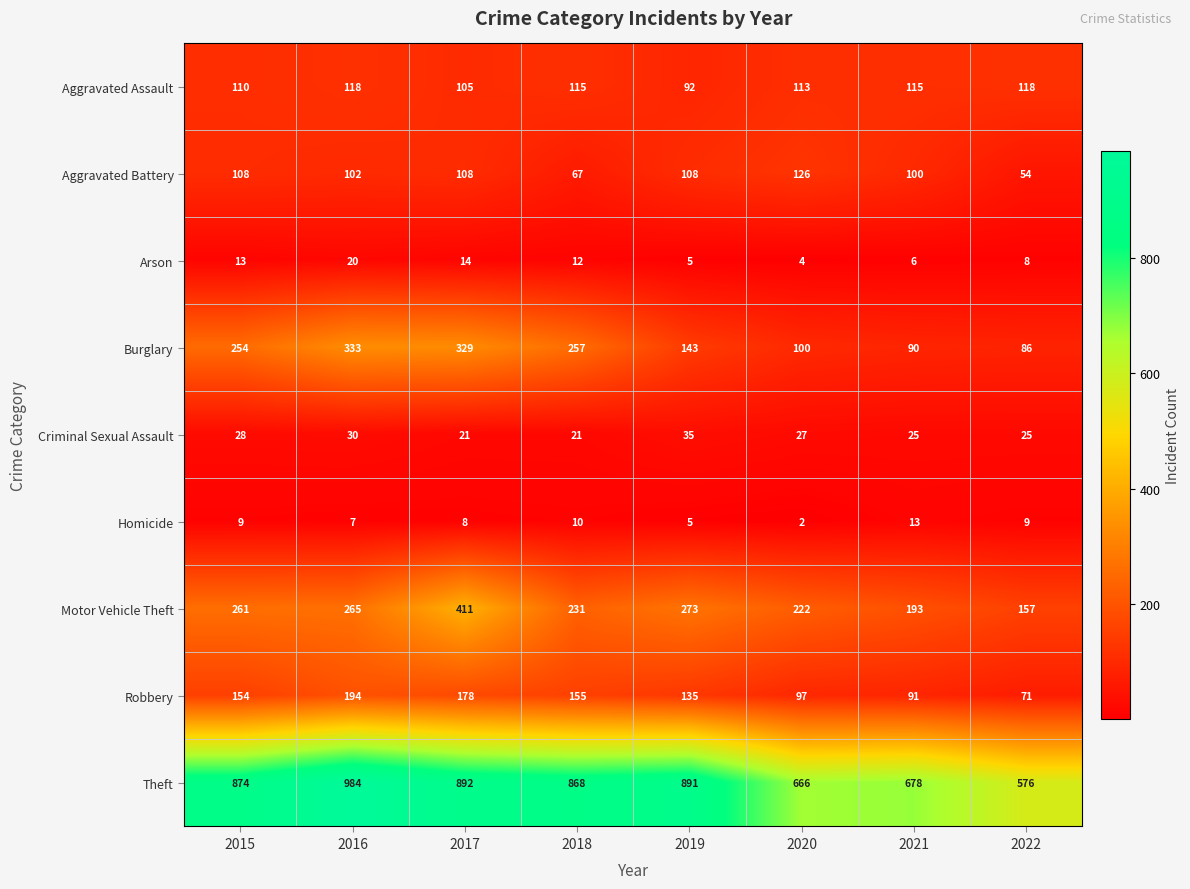

Which series has the widest spread of values?

Theft